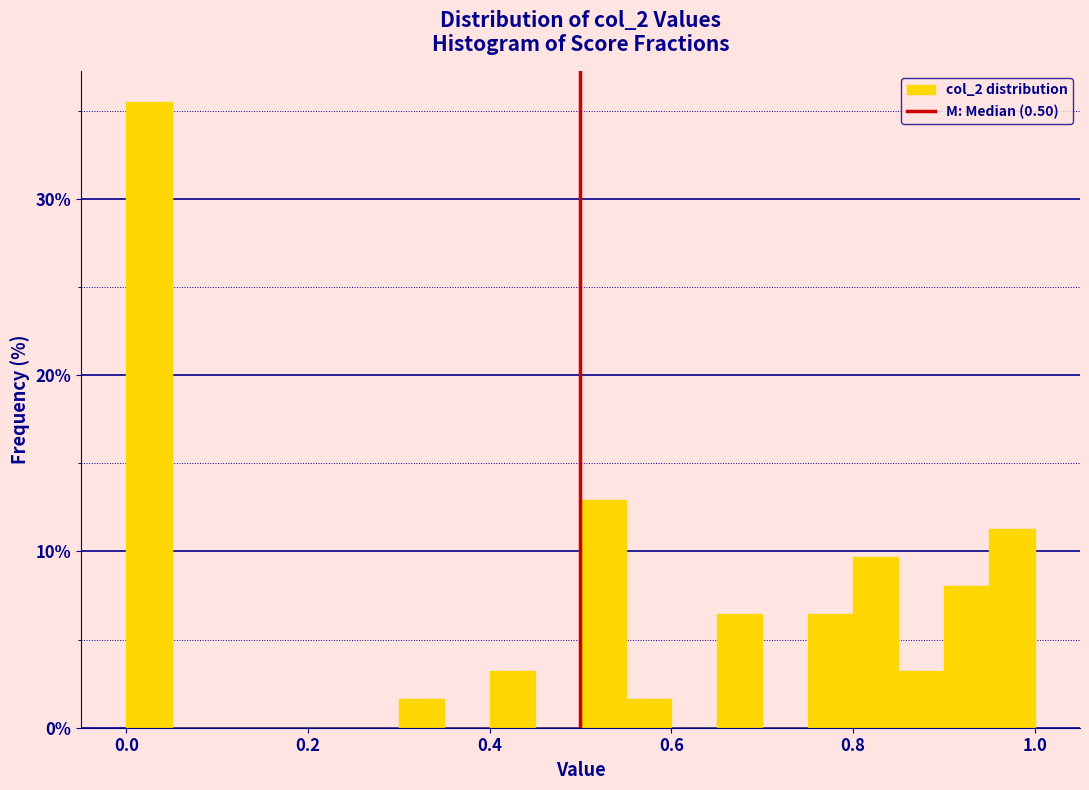

Around what value on the x-axis is the tallest bar? Give the approximate position of its centre, as read against the axis.

0.02